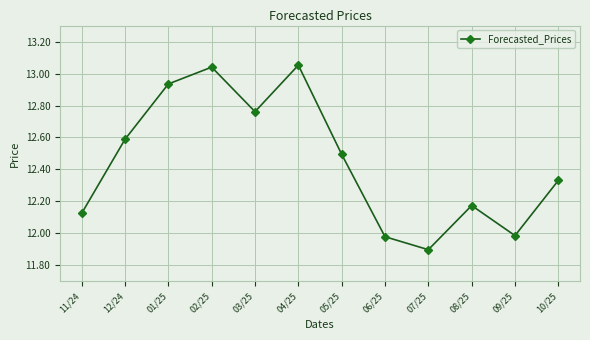

How many values are below 12?

3